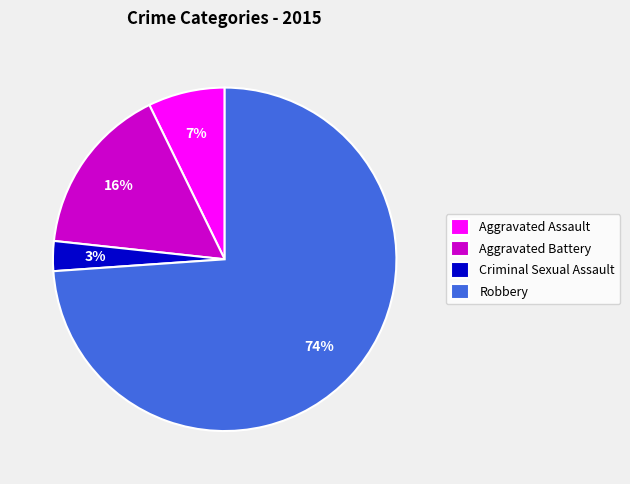

How many segments does this pie chart have?

4